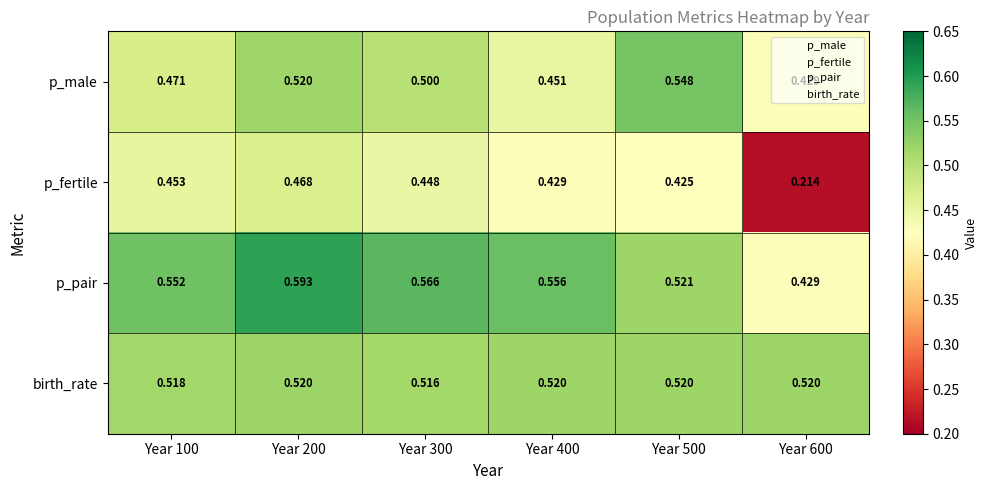

Rank the series at Year 100 from highest to lowest value.

p_pair, birth_rate, p_male, p_fertile